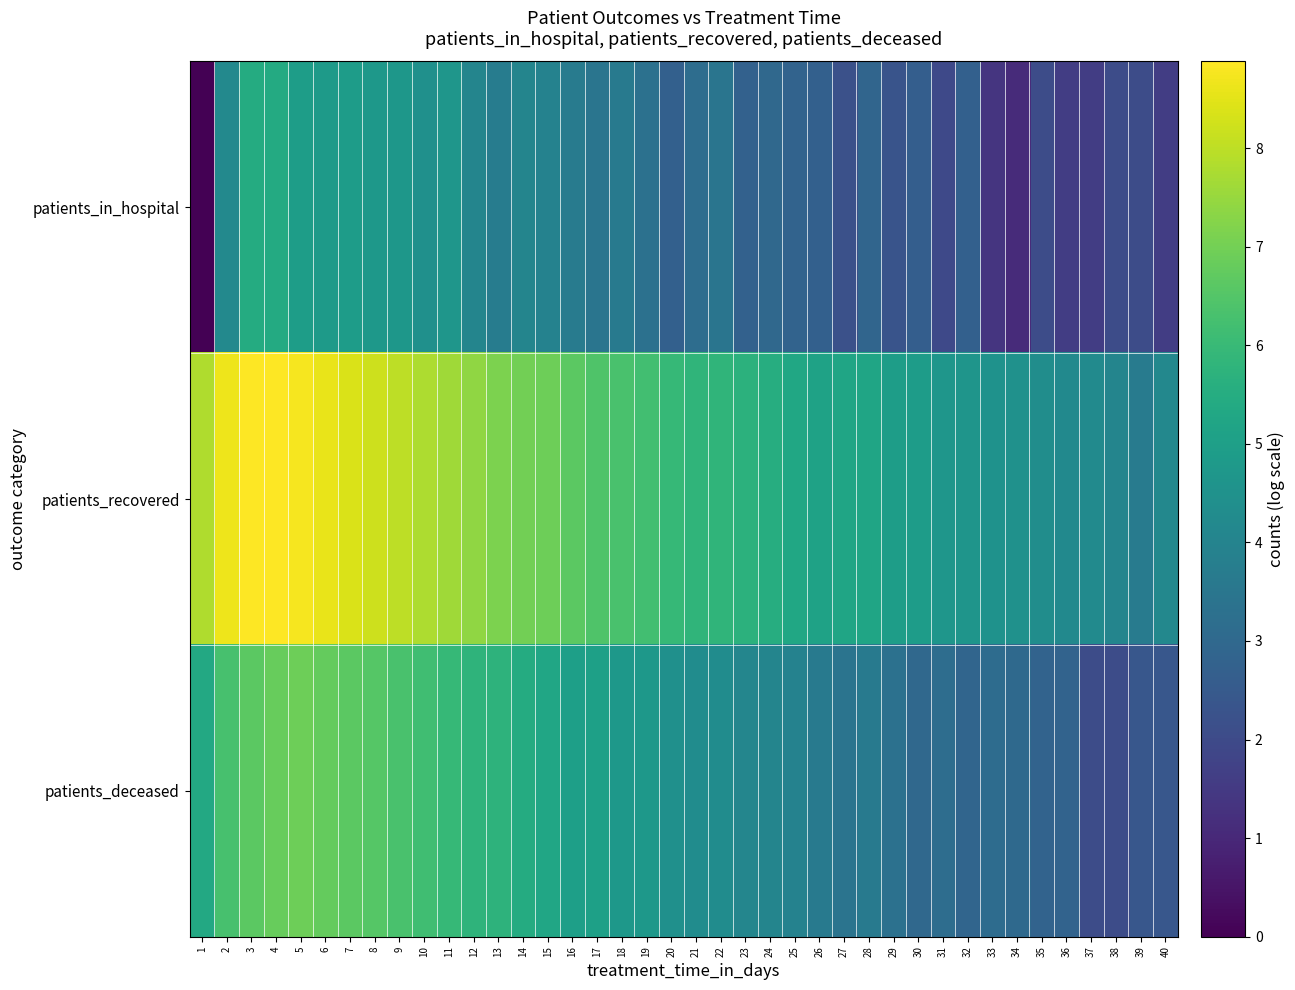

Reading left to right, extract all data points from this chart.

patients_in_hospital: 1=0.0	2=4.2	3=5.5	4=5.4	5=4.9	6=4.9	7=4.9	8=4.7	9=4.7	10=4.4	11=4.7	12=4.0	13=3.7	14=4.0	15=4.0	16=3.7	17=3.5	18=3.7	19=3.3	20=2.7	21=3.2	22=3.4	23=2.8	24=3.0	25=2.8	26=2.7	27=2.2	28=2.9	29=2.3	30=2.6	31=1.9	32=2.7	33=1.4	34=1.1	35=2.1	36=1.6	37=1.6	38=2.1	39=2.1	40=1.6
patients_recovered: 1=7.8	2=8.6	3=8.9	4=8.9	5=8.8	6=8.6	7=8.4	8=8.2	9=8.0	10=7.8	11=7.6	12=7.4	13=7.1	14=7.0	15=6.9	16=6.6	17=6.4	18=6.3	19=6.2	20=6.0	21=5.8	22=5.8	23=5.7	24=5.5	25=5.3	26=5.1	27=5.2	28=5.2	29=4.9	30=4.9	31=4.7	32=4.6	33=4.5	34=4.5	35=4.4	36=4.2	37=4.2	38=4.0	39=3.7	40=4.2
patients_deceased: 1=5.3	2=6.3	3=6.7	4=6.8	5=6.9	6=6.8	7=6.6	8=6.5	9=6.3	10=6.2	11=6.0	12=5.8	13=5.7	14=5.4	15=5.3	16=5.0	17=5.0	18=4.7	19=4.7	20=4.5	21=4.3	22=4.3	23=4.1	24=4.0	25=3.9	26=3.6	27=3.4	28=3.6	29=3.3	30=3.0	31=3.2	32=2.9	33=3.1	34=3.0	35=2.8	36=2.8	37=2.1	38=2.1	39=2.4	40=2.4